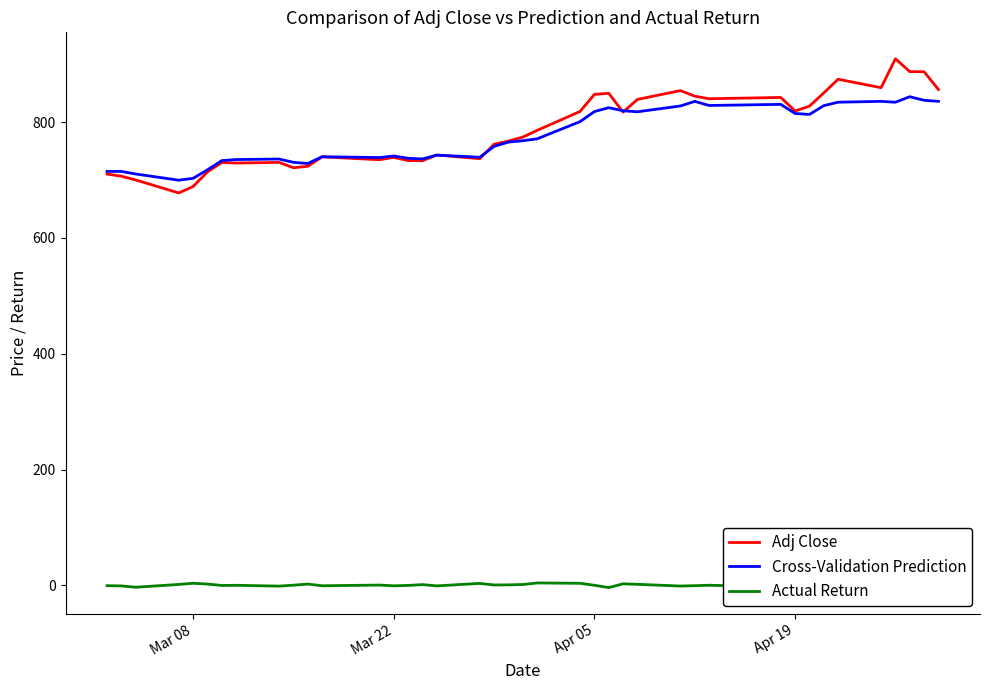

What is the minimum value for Adj Close?

677.8